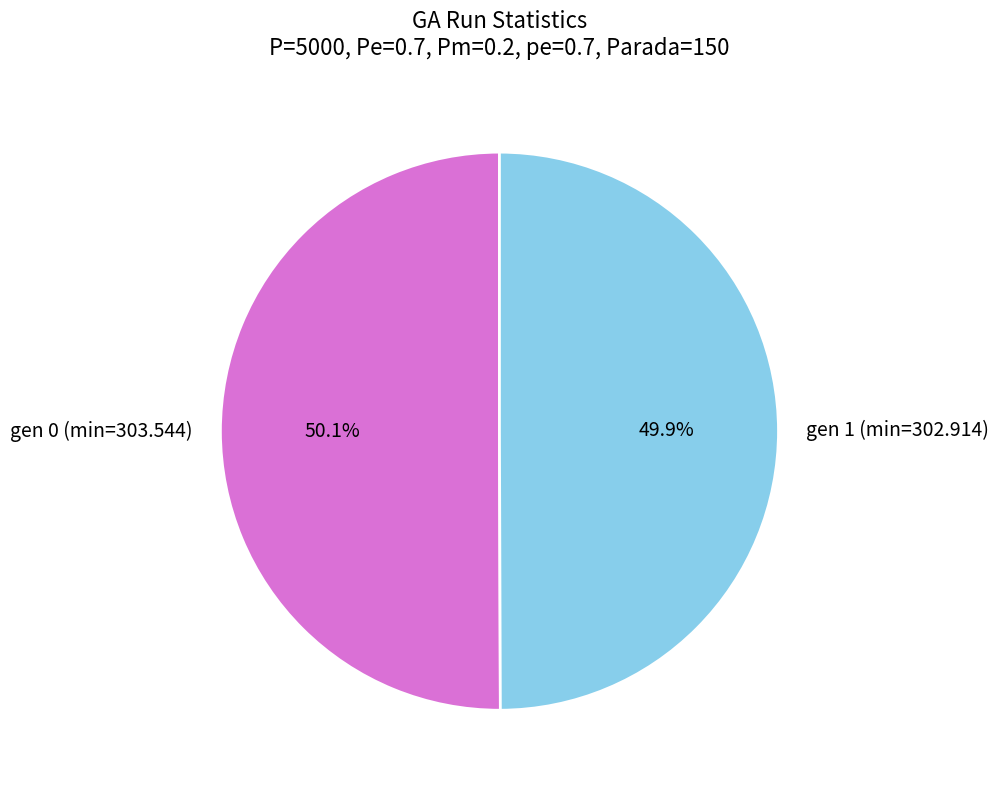

What percentage do gen 1 (min=302.914) and gen 0 (min=303.544) together represent?

100.0%